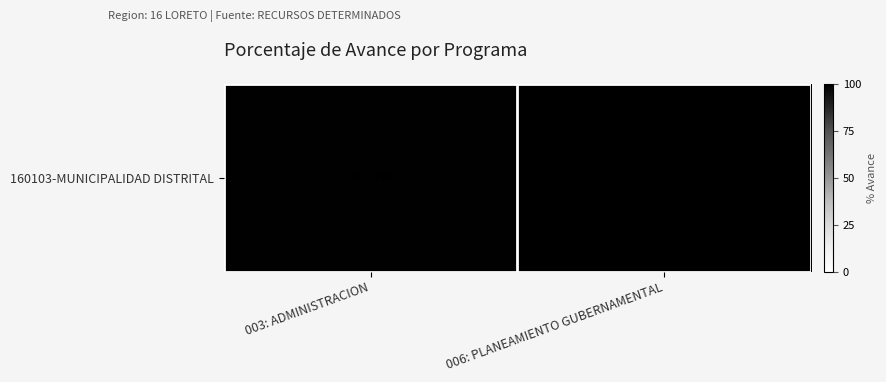

Which label corresponds to the smallest value in the chart?

003: ADMINISTRACION